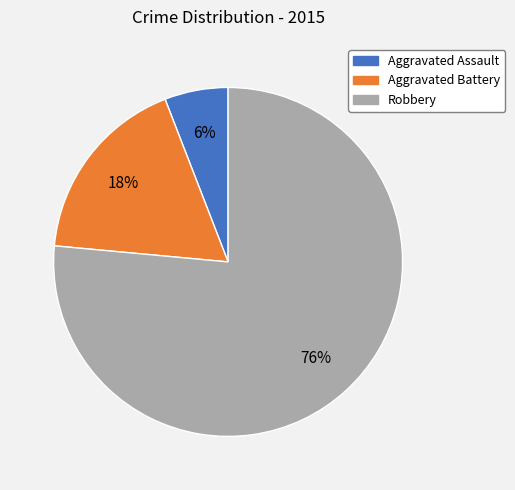

How many slices are in this pie chart?

3